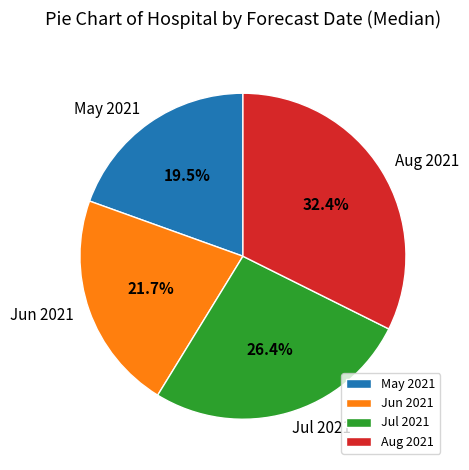

Do May 2021 and Aug 2021 together represent more than half of the pie?

Yes